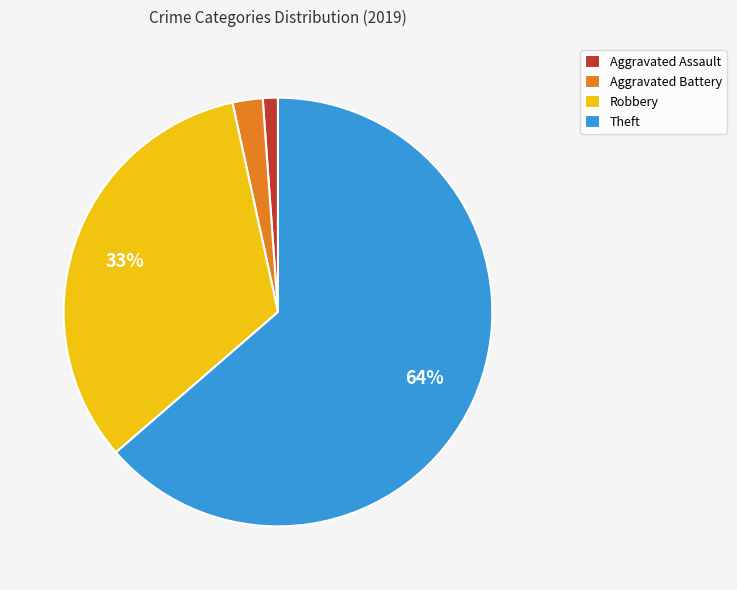

To the nearest percent, what is the average slice percentage?

25%